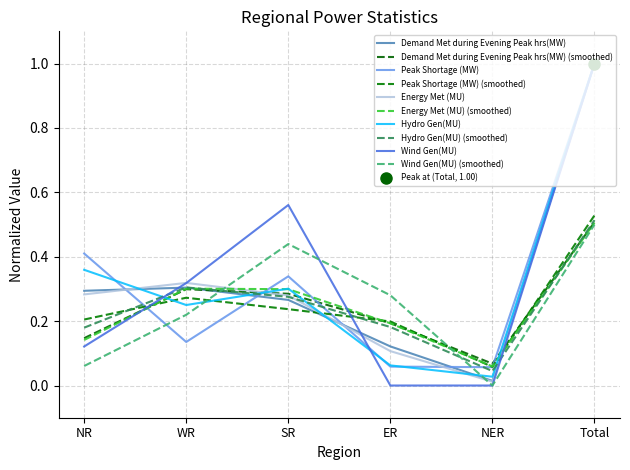

What is the label of the 3rd point from the left?

SR